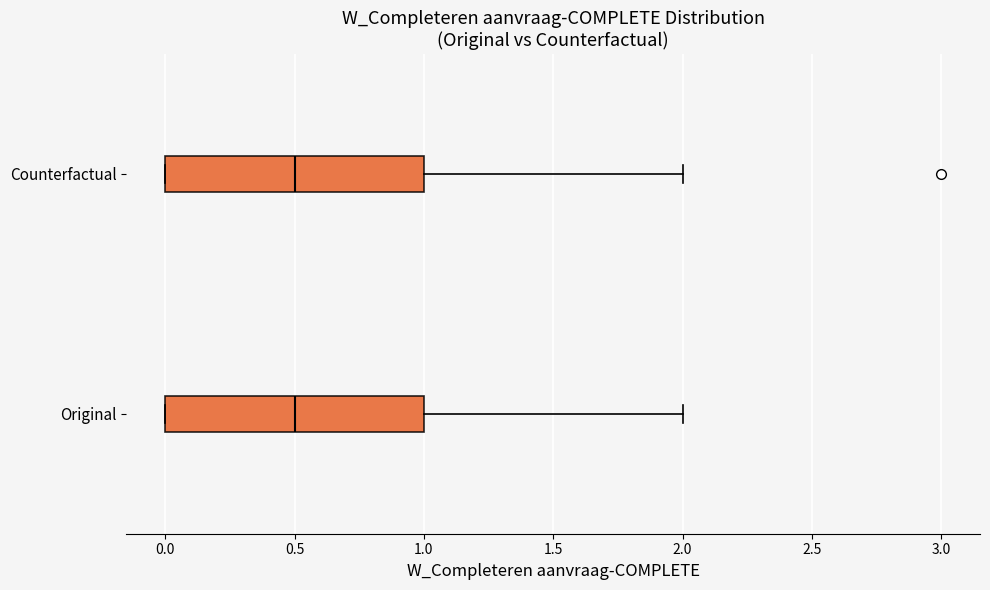

Where does the right whisker of the box for Counterfactual end on the x-axis? The values are not printed on the chart, so give them approximately, as read against the axis.

2.0